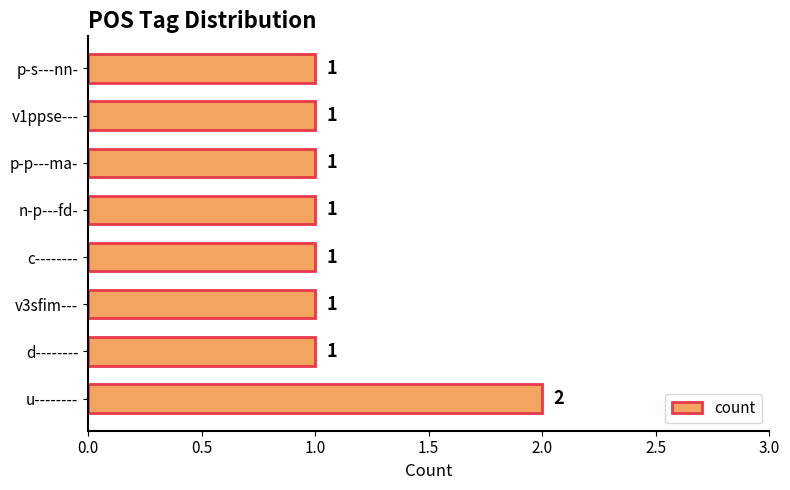

True or false: the data shows 1 at n-p---fd-.

True